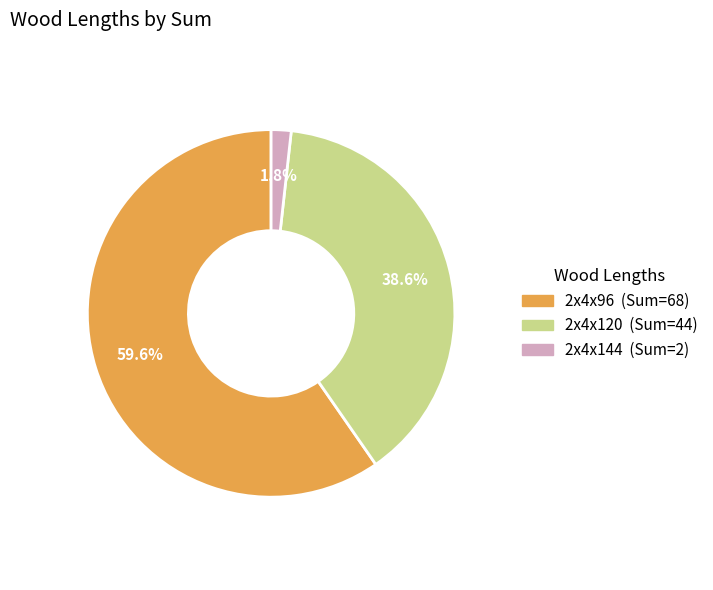

True or false: 2x4x144 accounts for 10% of the total.

False